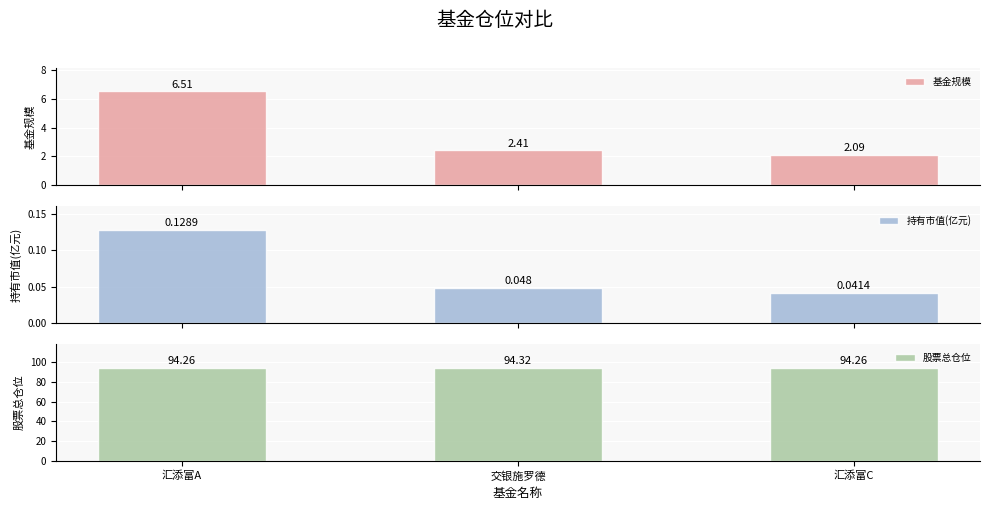

What is the sum of the 基金规模 values at 汇添富C and 汇添富A?

8.6